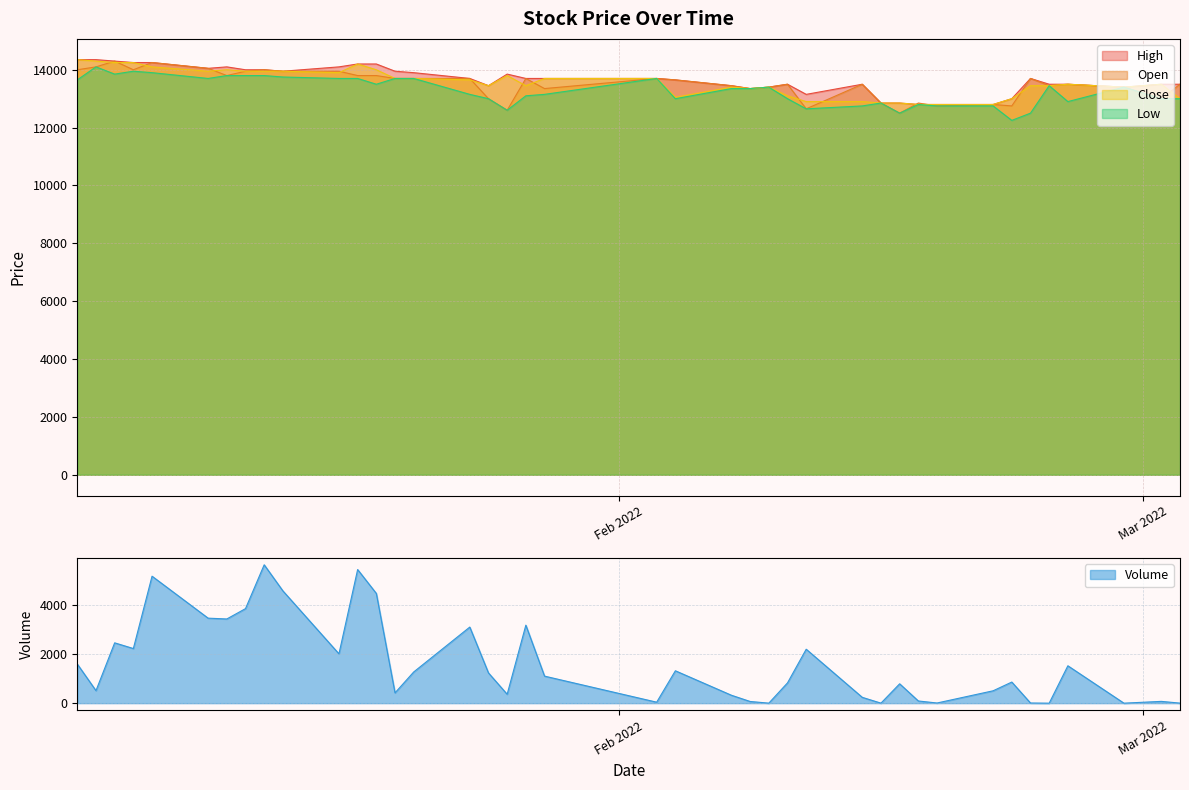

Where is Close nearest to the value 13575?

2022-01-24